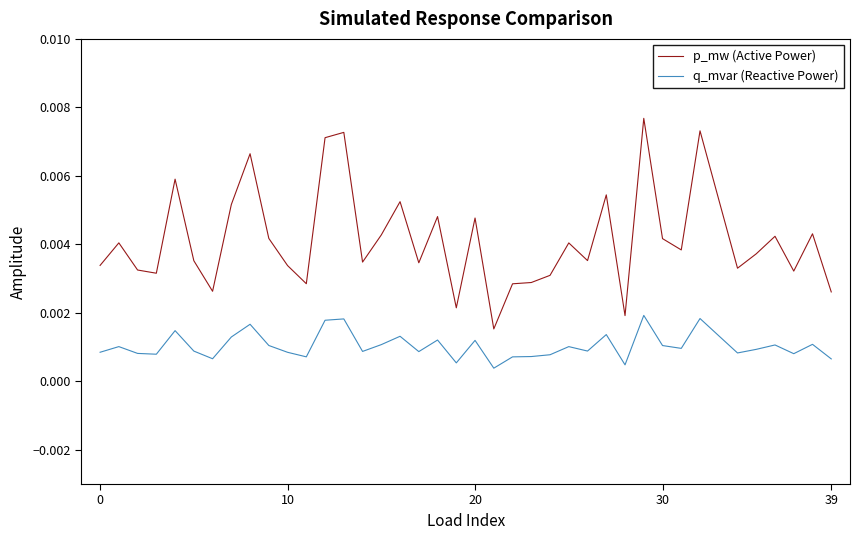

True or false: p_mw (Active Power) and q_mvar (Reactive Power) intersect in this chart.

False